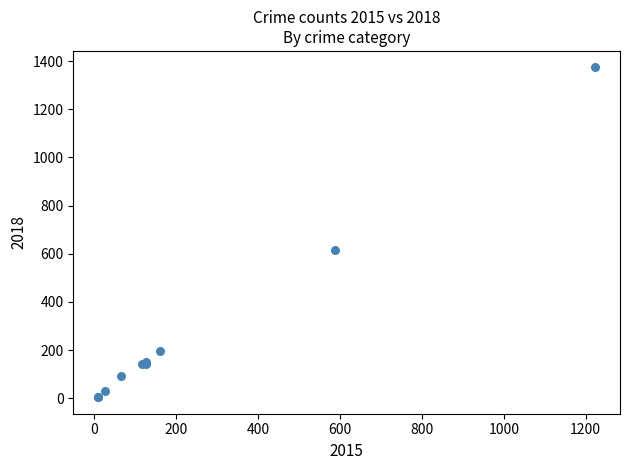

What Y value in the scatter plot is closest to 689?

615